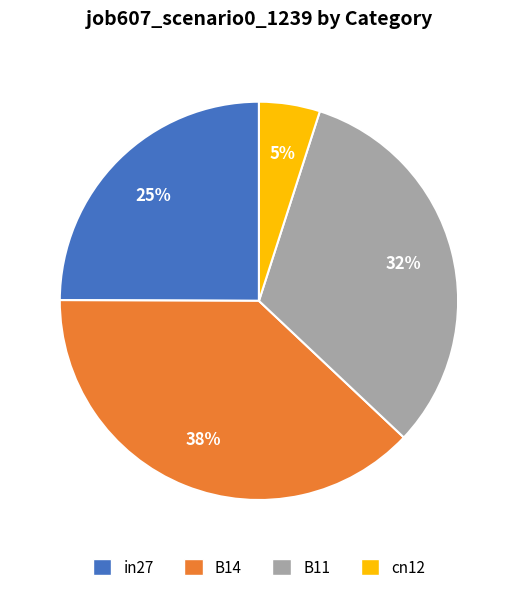

Between B14 and in27, which is larger?

B14